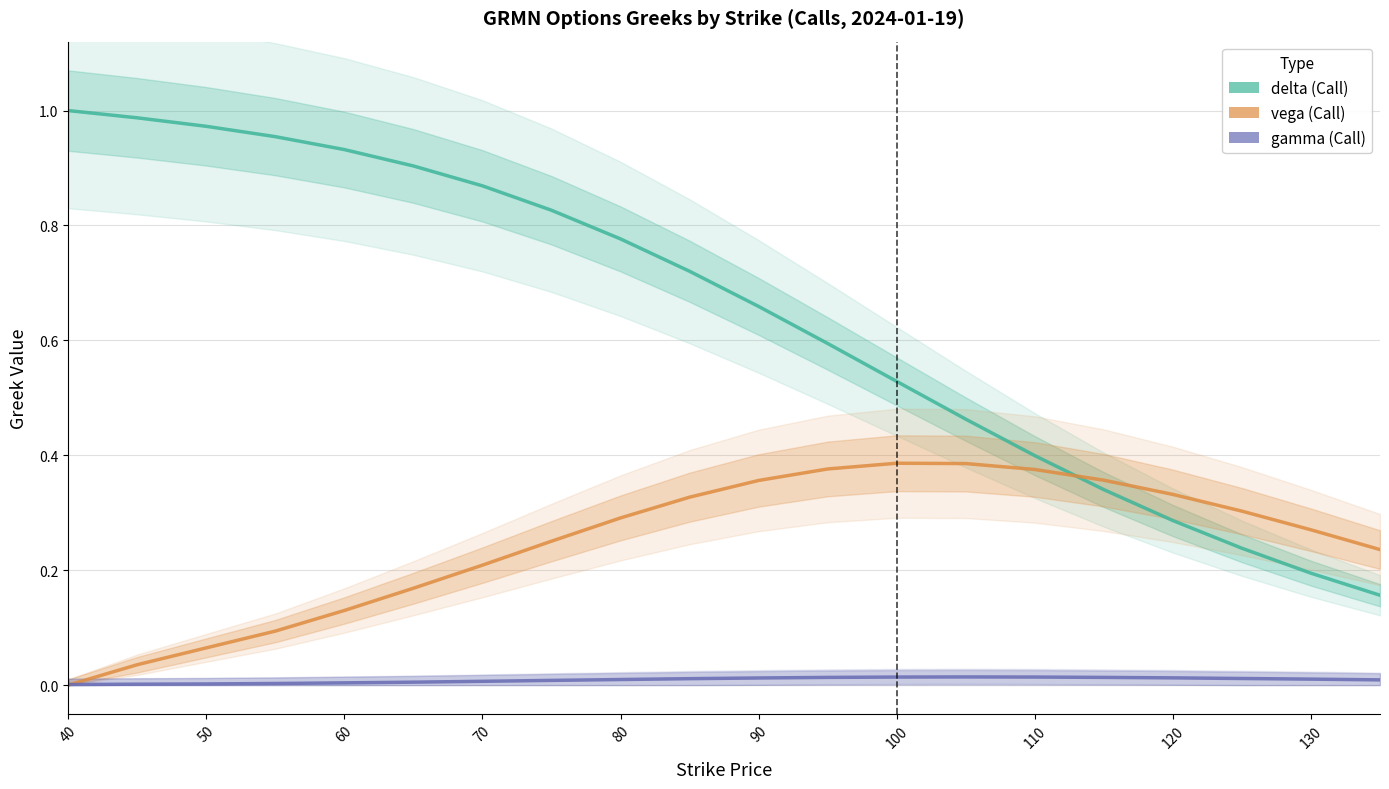

List the series in order of their overall mean, lowest first.

gamma, vega, delta